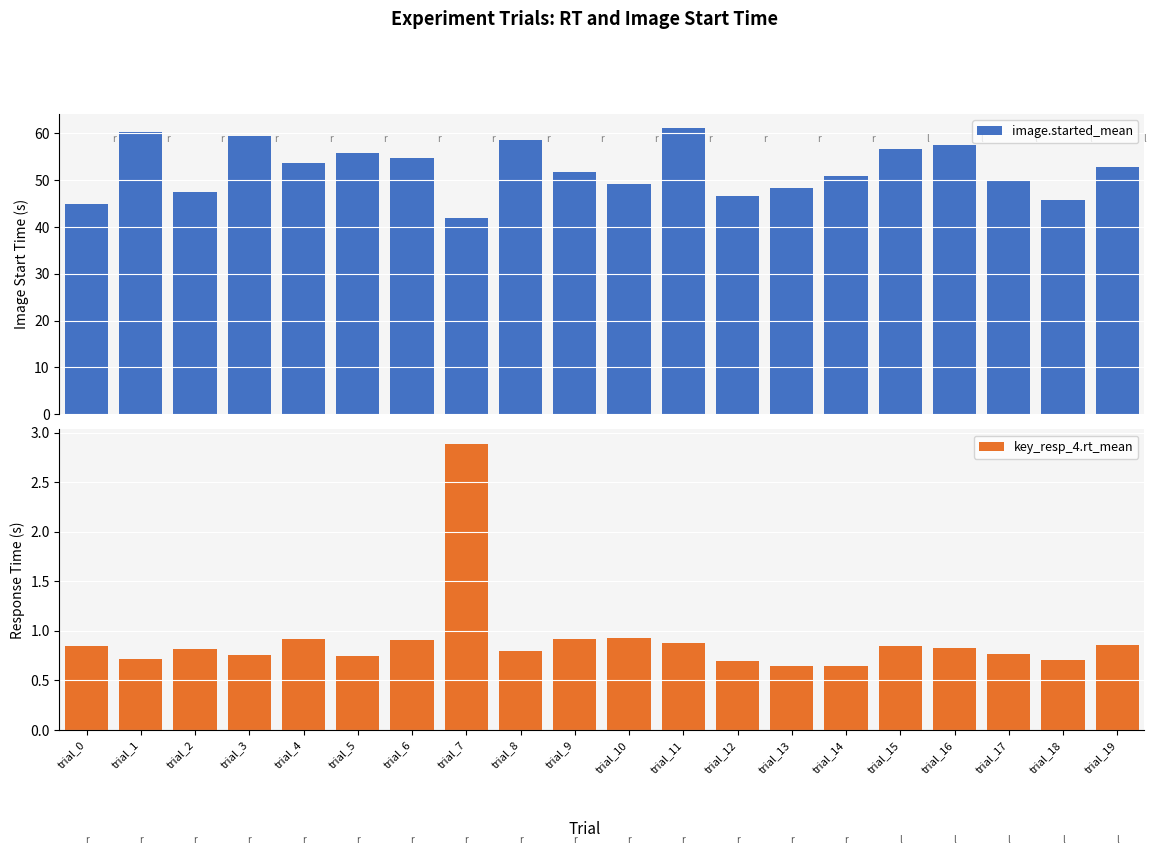

List the labels in order of image.started_mean value, smallest first.

trial_7, trial_0, trial_18, trial_12, trial_2, trial_13, trial_10, trial_17, trial_14, trial_9, trial_19, trial_4, trial_6, trial_5, trial_15, trial_16, trial_8, trial_3, trial_1, trial_11